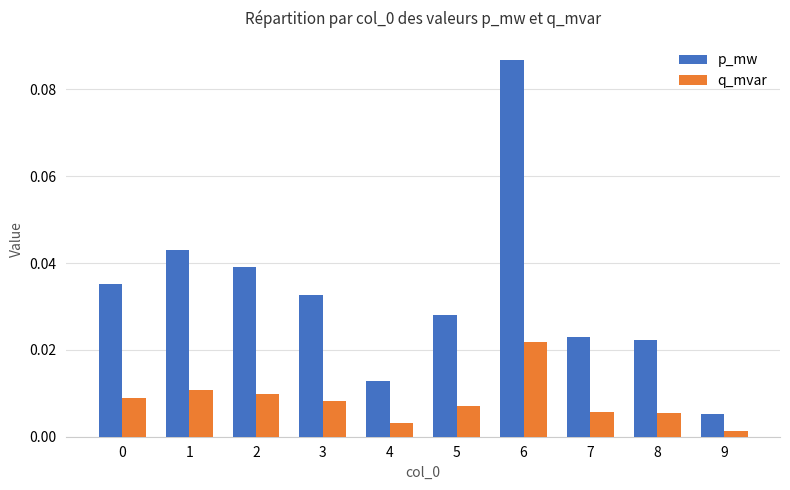

At 4, list the series in order from largest to smallest.

p_mw, q_mvar